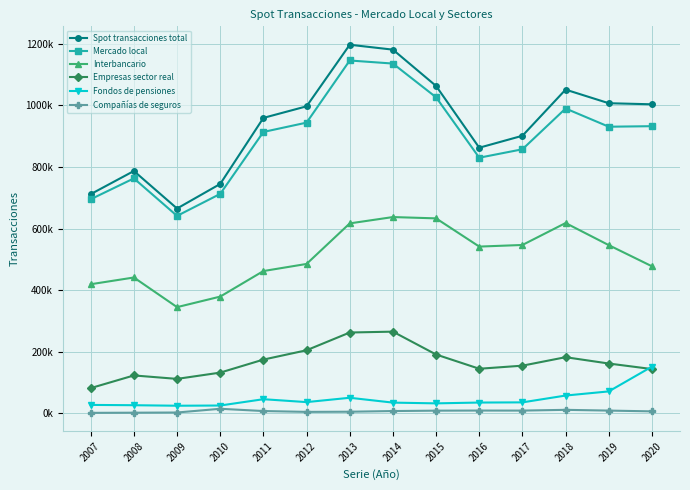

True or false: Spot transacciones total and Fondos de pensiones intersect in this chart.

False